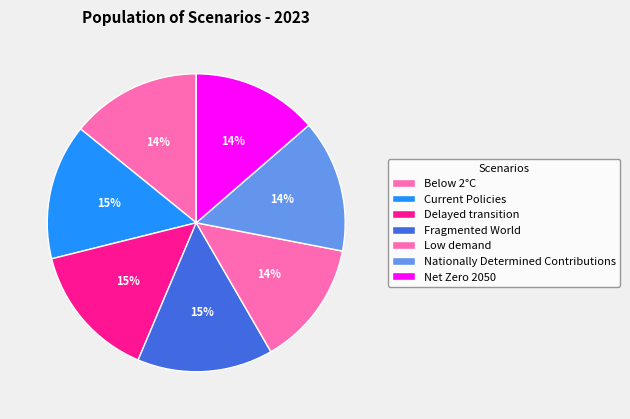

Which category has the biggest portion of the pie?

Fragmented World